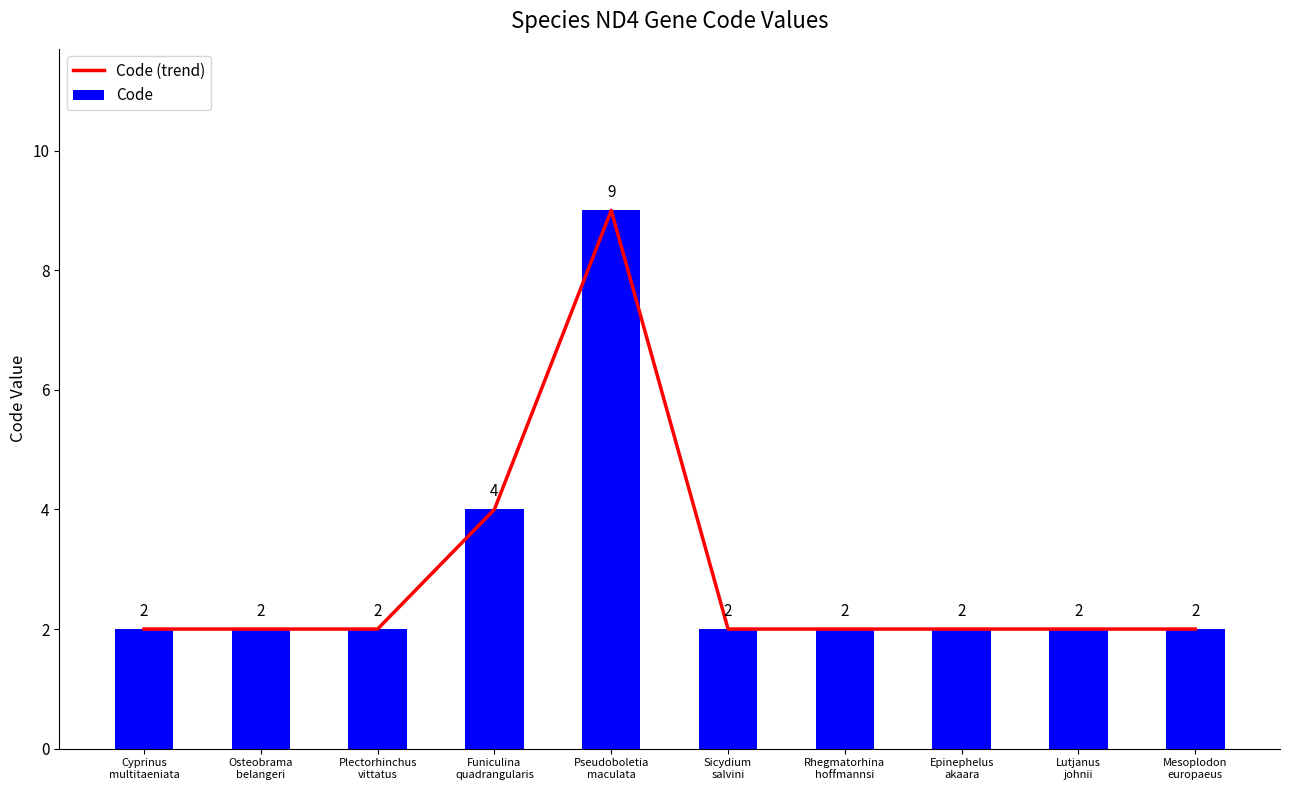

What is the minimum value for Code (trend)?

2